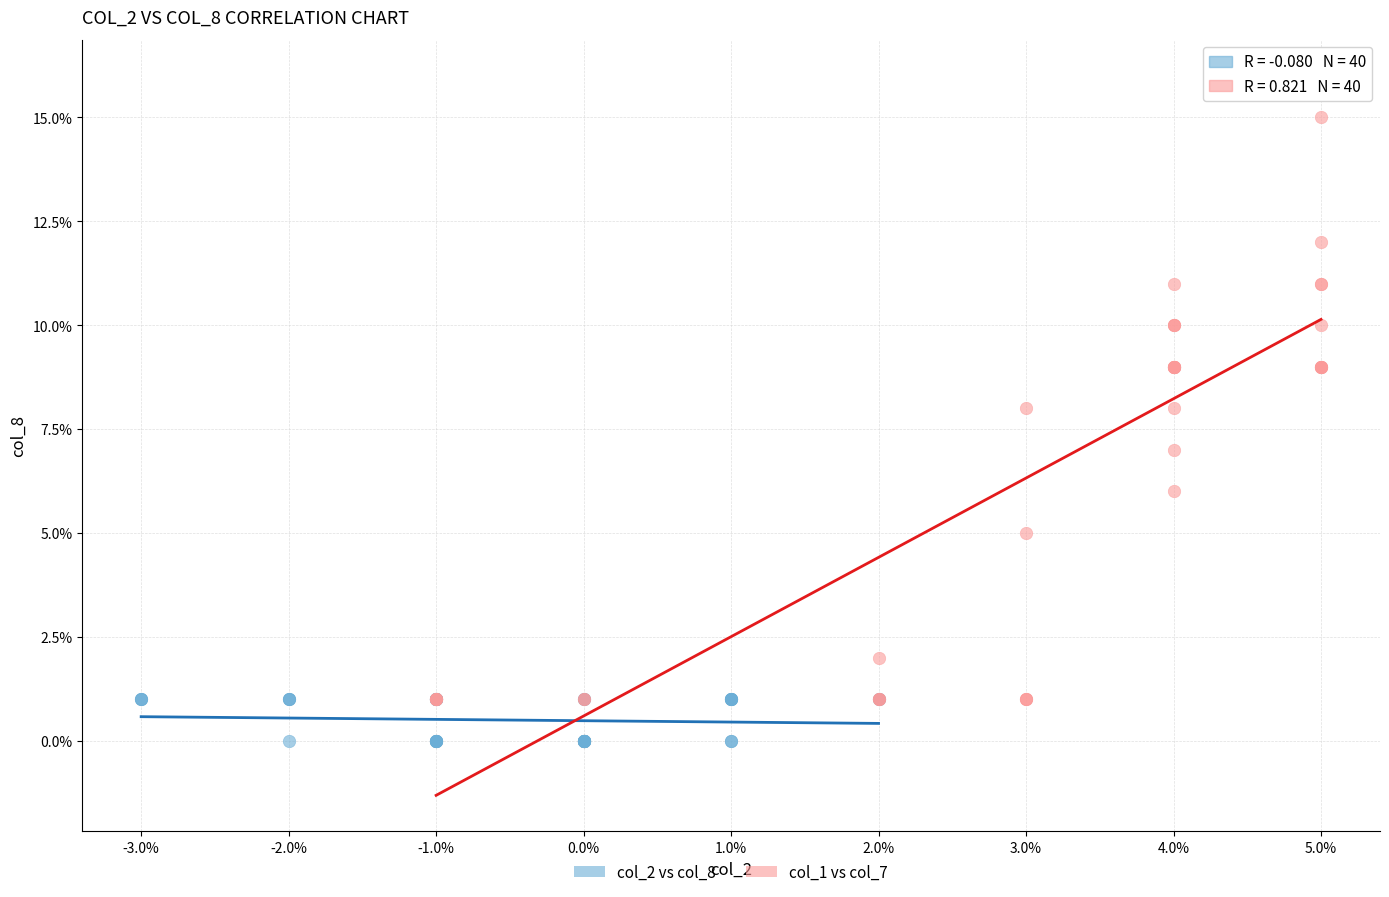

Which series reaches the minimum Y coordinate?

col_2 vs col_8